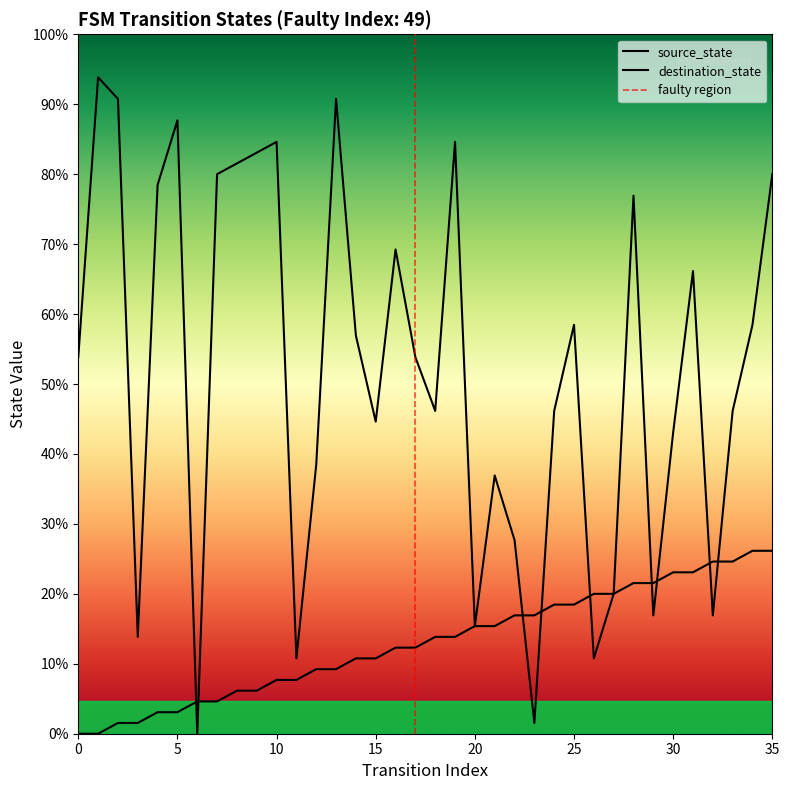

Where do source_state and destination_state first cross each other?

5 and 6